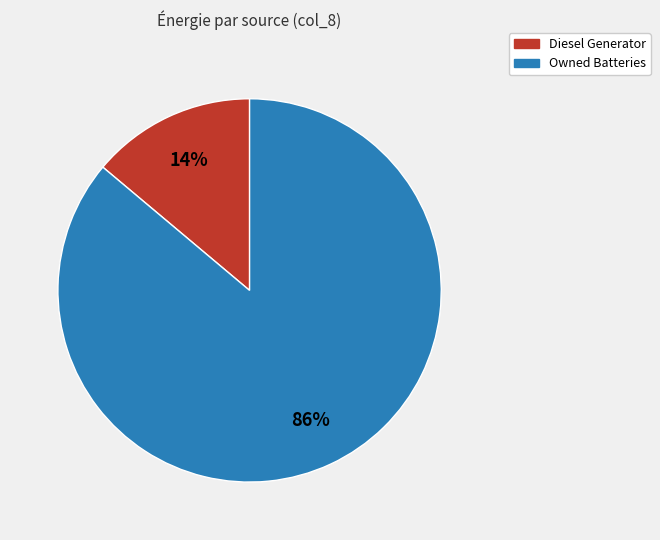

To the nearest percent, what is the difference between the largest and smallest slice percentages?

72%